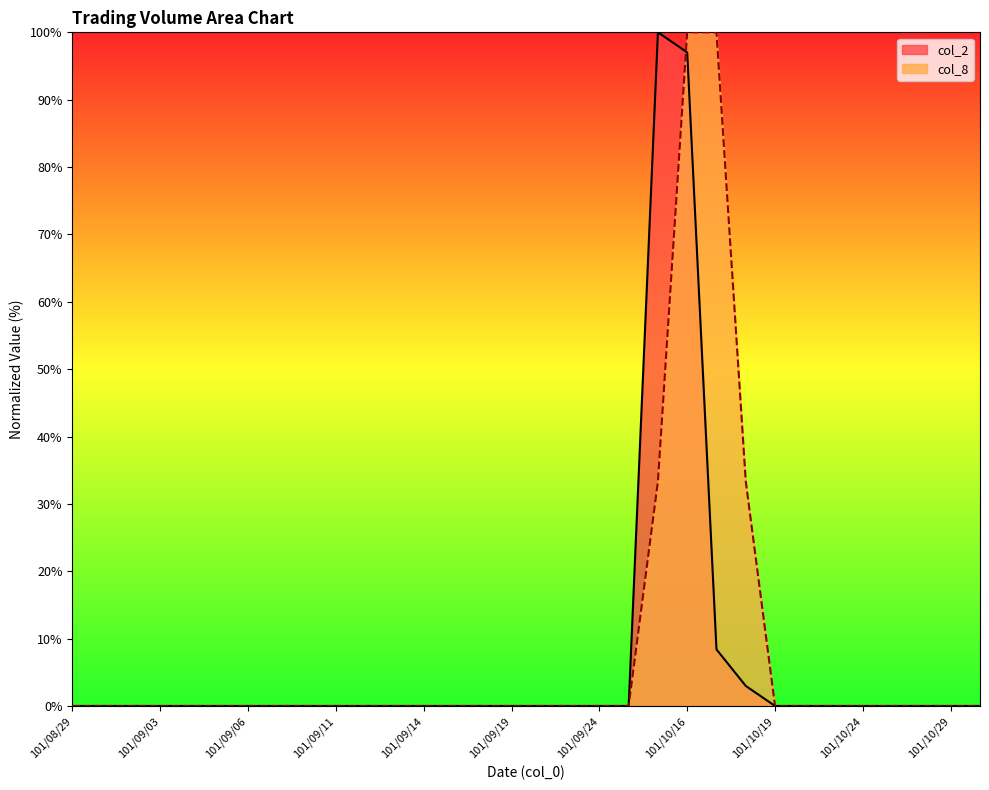

Reading right to left, transcribe all the data shown in this chart.

col_2: 0.0	0.0	0.0	0.0	0.0	0.0	0.0	0.0	3.0	8.4	97.0	100.0	0.0	0.0	0.0	0.0	0.0	0.0	0.0	0.0	0.0	0.0	0.0	0.0	0.0	0.0	0.0	0.0	0.0	0.0	0.0	0.0
col_8: 0.0	0.0	0.0	0.0	0.0	0.0	0.0	0.0	33.3	100.0	100.0	33.3	0.0	0.0	0.0	0.0	0.0	0.0	0.0	0.0	0.0	0.0	0.0	0.0	0.0	0.0	0.0	0.0	0.0	0.0	0.0	0.0